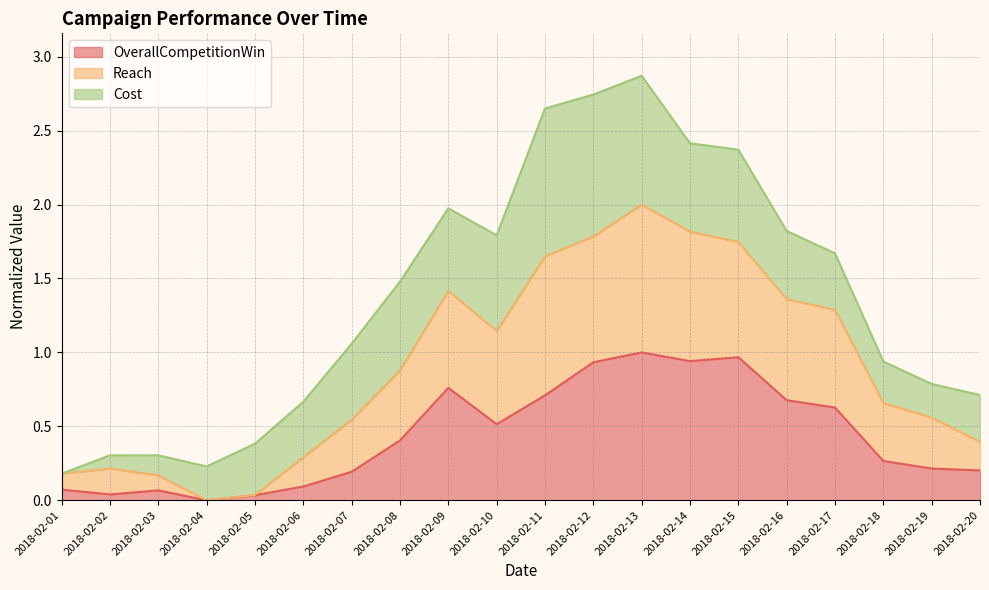

How many categories are shown in the chart?

20